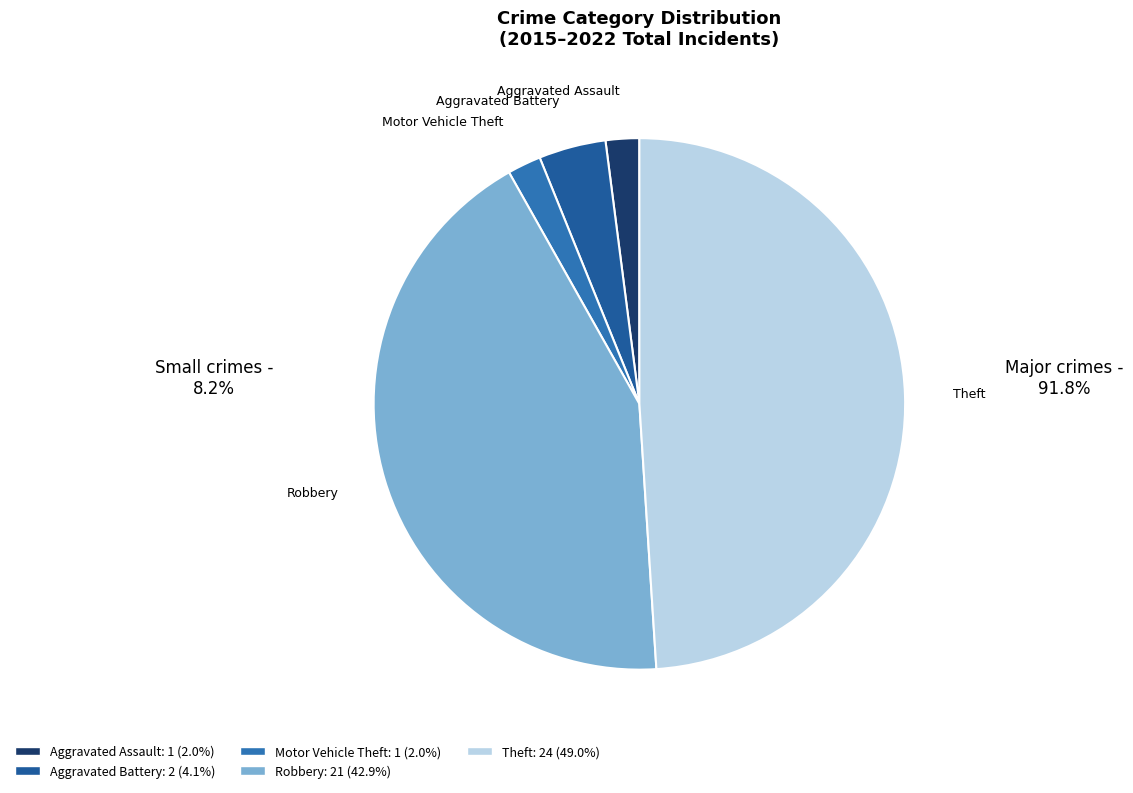

Approximately how many times larger is the value at Theft compared to Aggravated Battery?

12.0